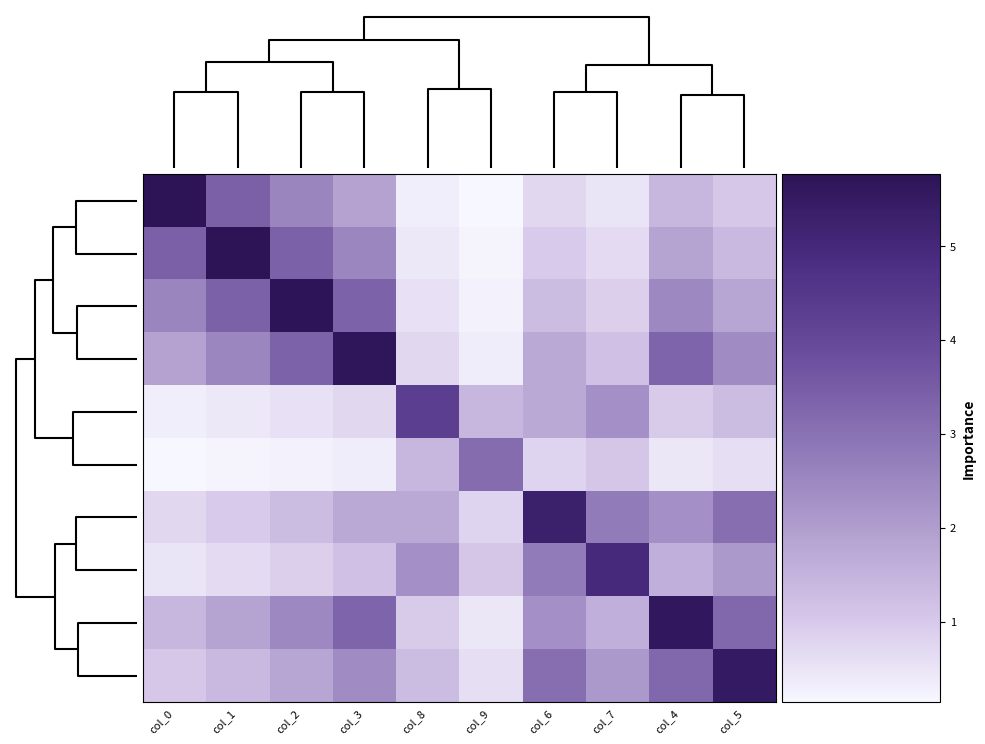

The value of row_3 at col_1 is 0.8. True or false?

False